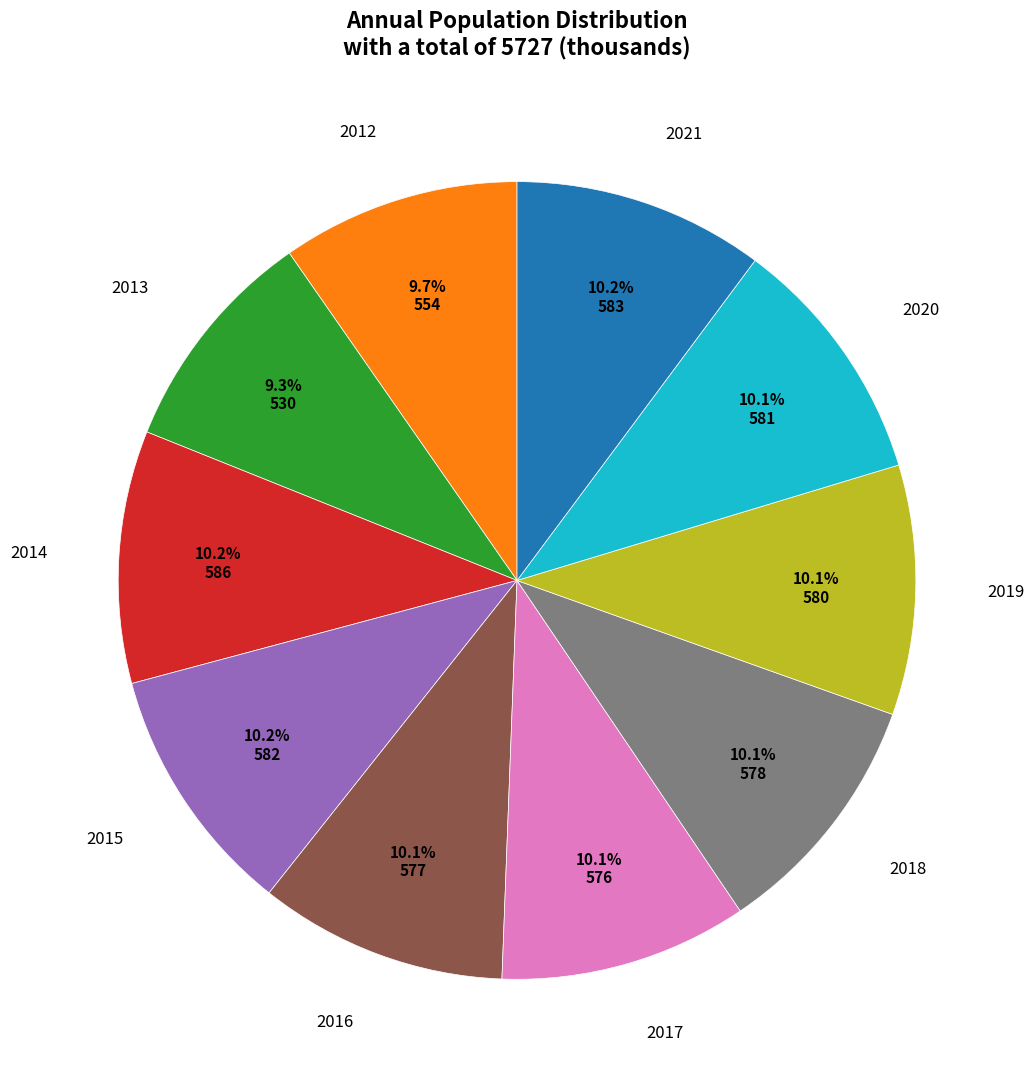

Does any single category account for the majority?

No